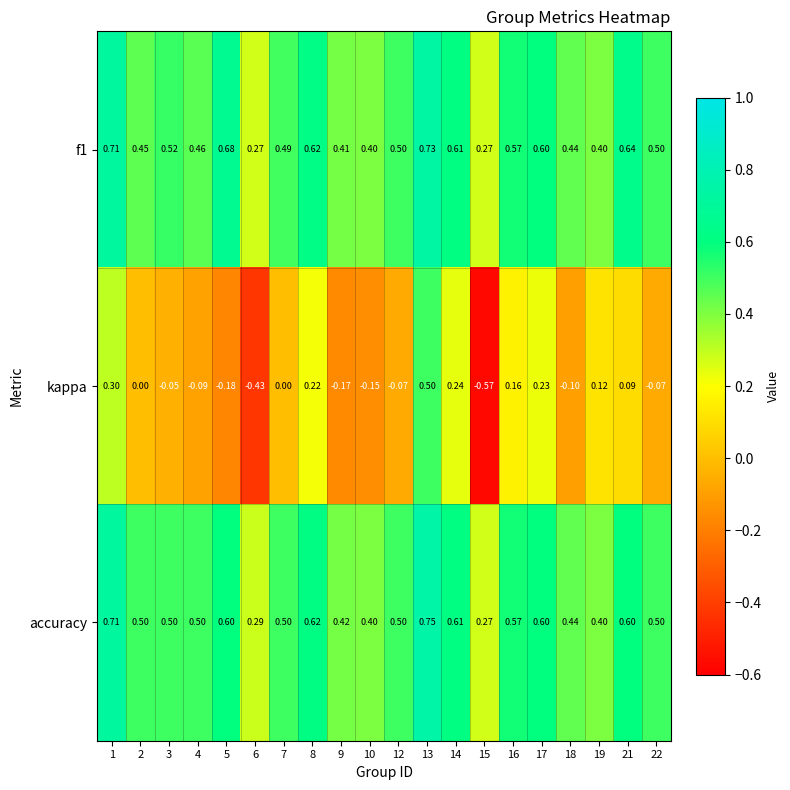

Which series has the largest total across all categories?

accuracy